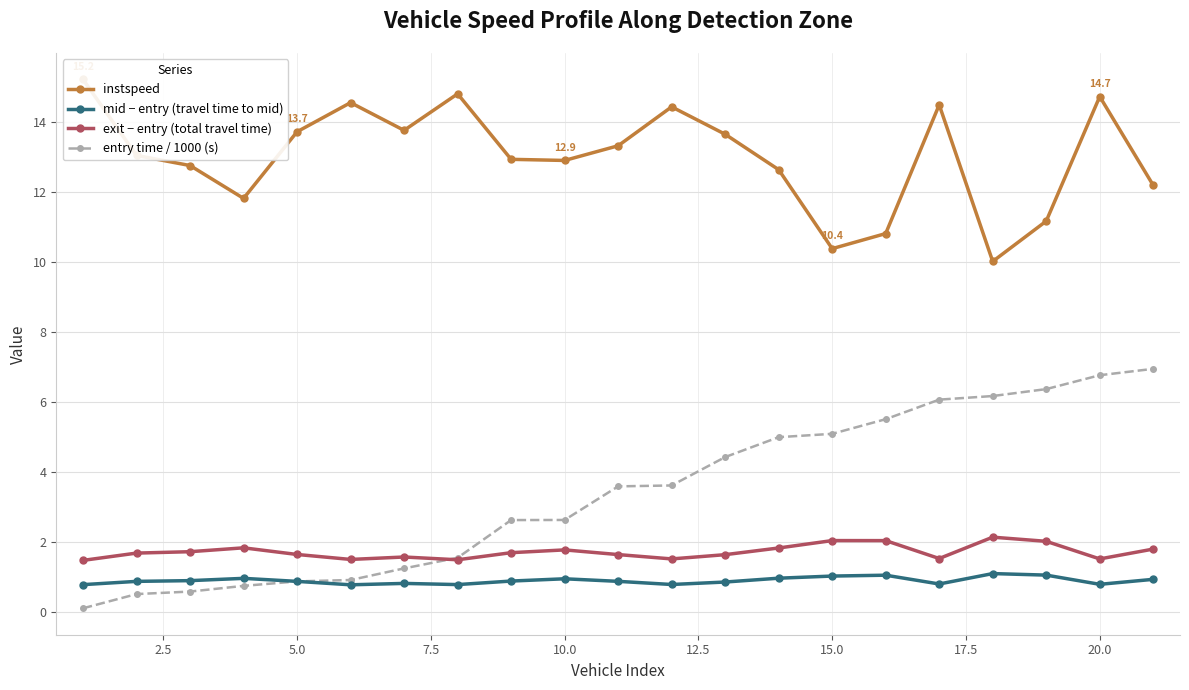

True or false: mid − entry (travel time to mid) has a value of 0.8 at 20.0.

True